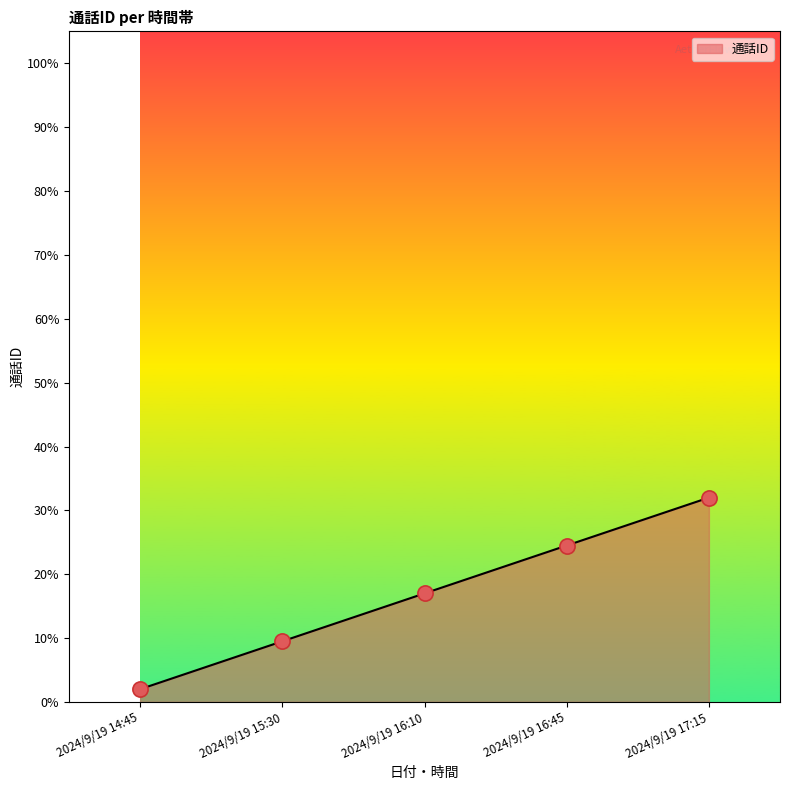

What is the ratio of the value at 2024/9/19 16:45 to the value at 2024/9/19 16:10?

1.4